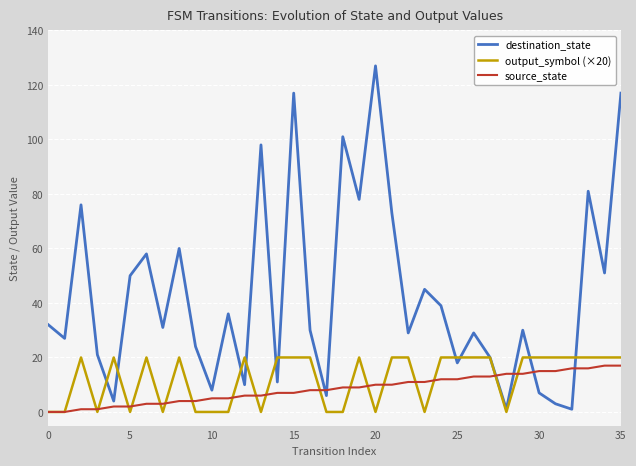

What is the average value of the output_symbol (×20) series?

12